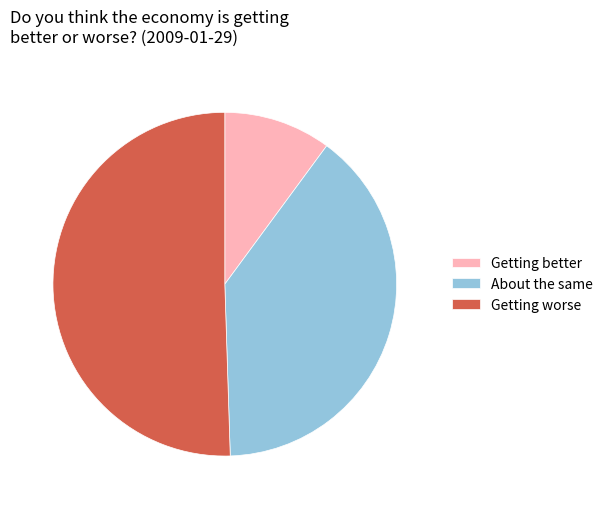

What is the smallest slice in the pie chart?

Getting better